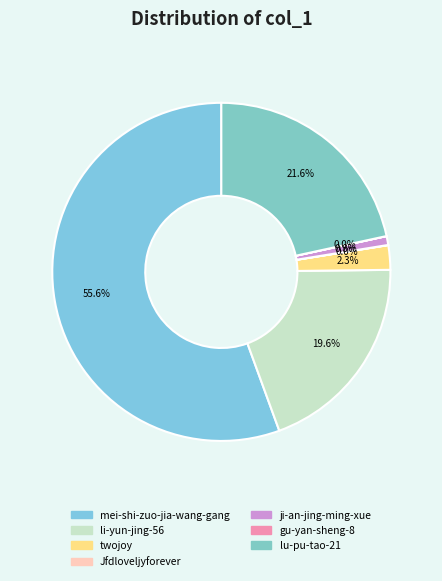

How many slices are in this pie chart?

7